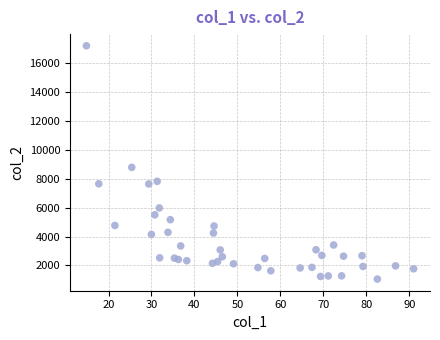

What Y value in the scatter plot is closest to 9119?

8780.2